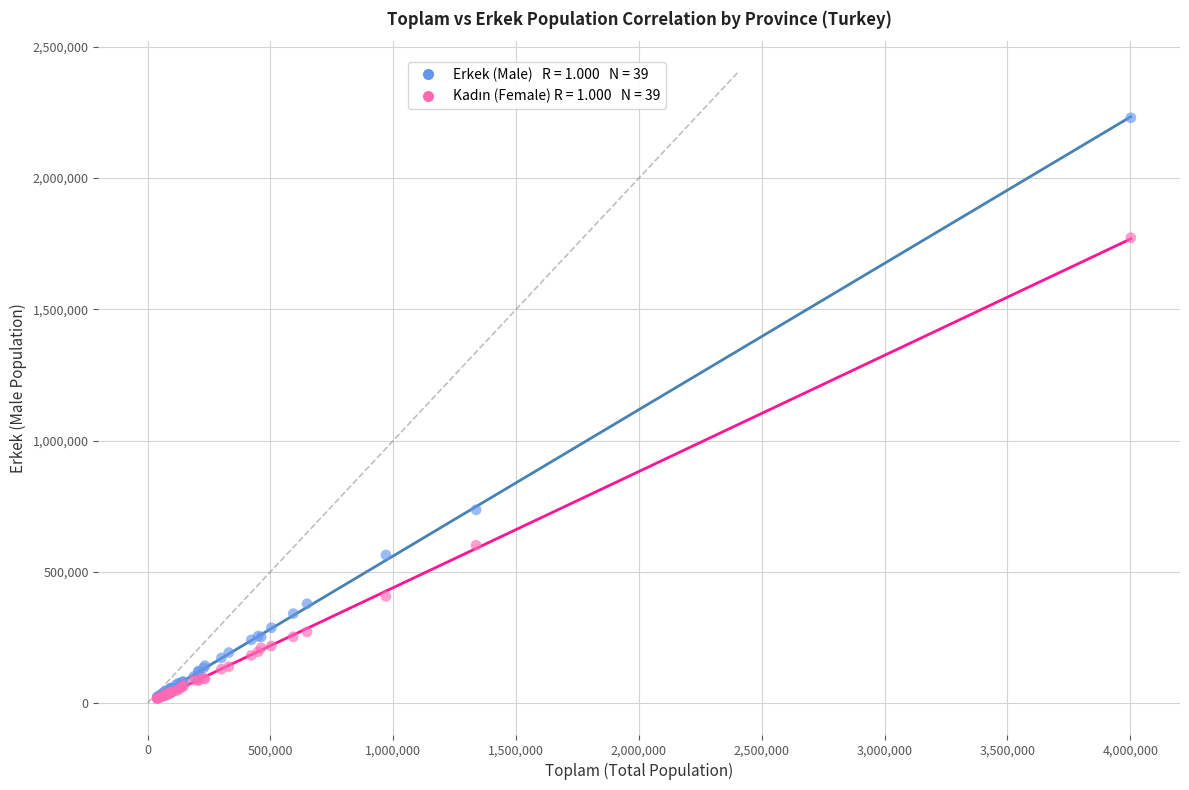

Across all series, what Y value is closest to 1123180?

736117